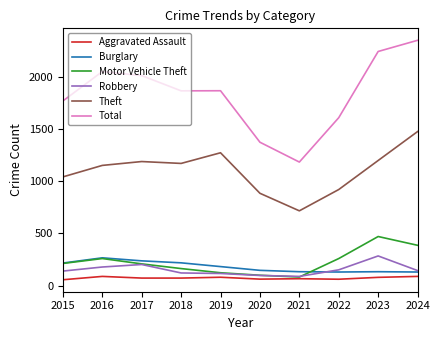

True or false: Motor Vehicle Theft and Total intersect in this chart.

False